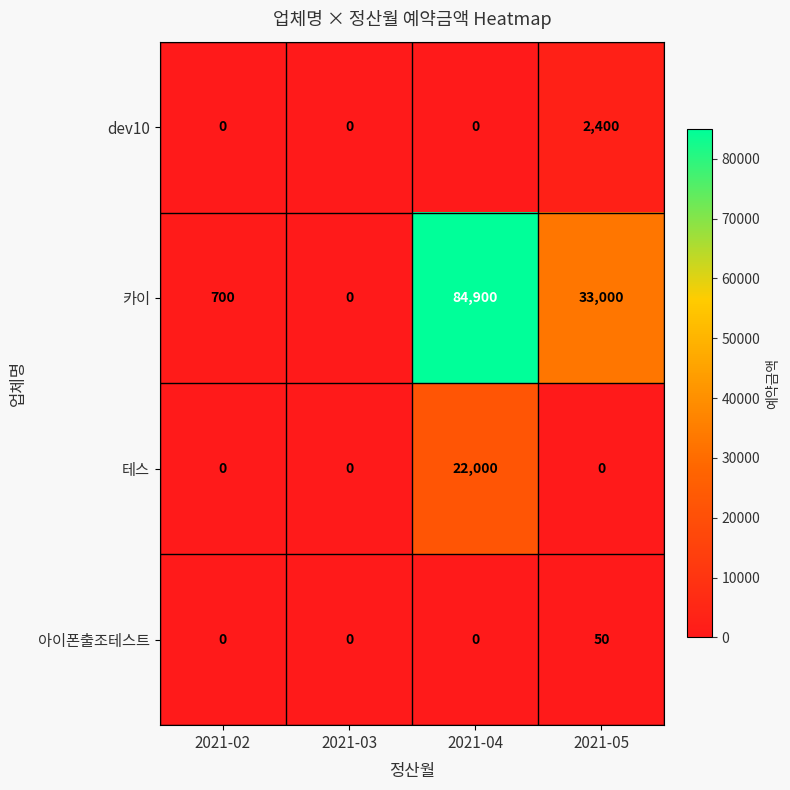

At which category does the chart reach its peak across all series?

2021-04